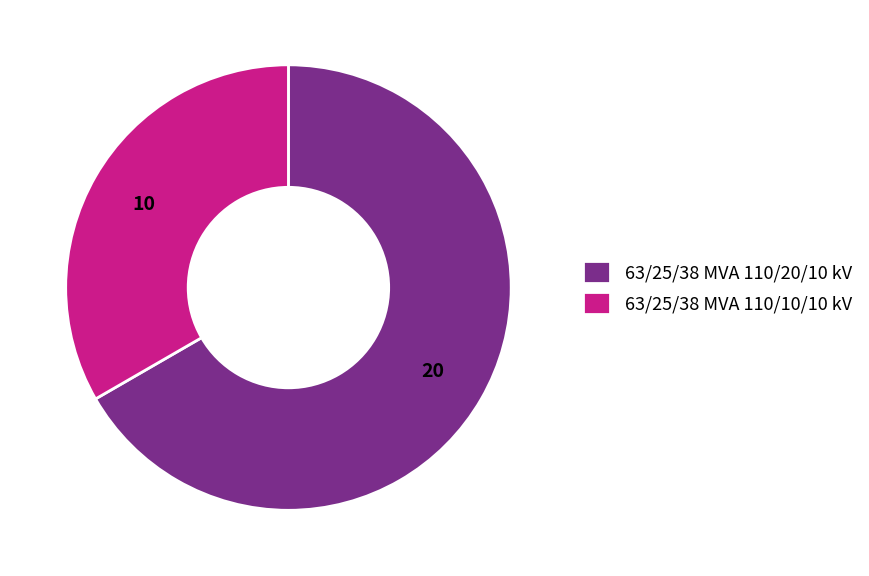

Is there a majority slice in this chart?

Yes